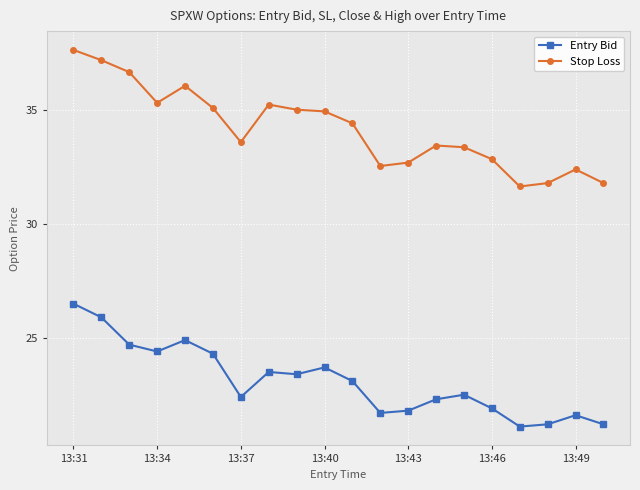

Which series has the largest range (max minus min)?

Stop Loss